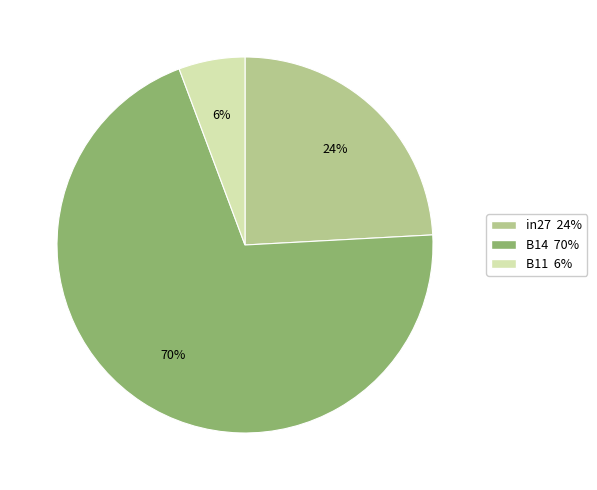

Is B11 the majority of the pie?

No